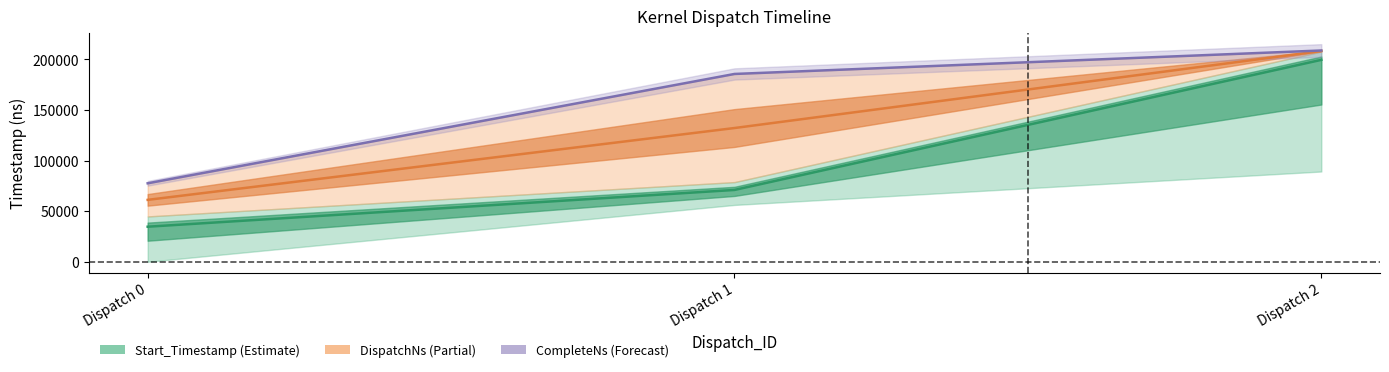

What are all the series names shown in the legend?

Start_Timestamp, CompleteNs, DispatchNs